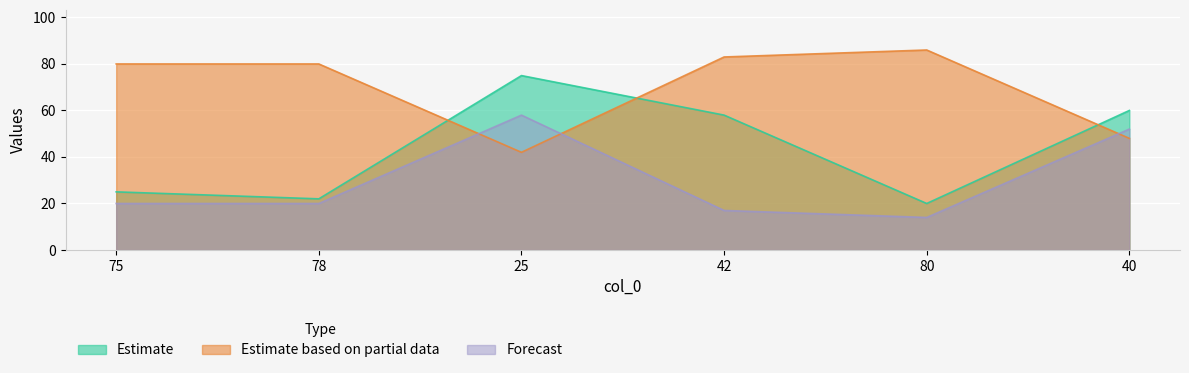

In col_1, how many points are lower than both neighbors (excluding endpoints)?

2